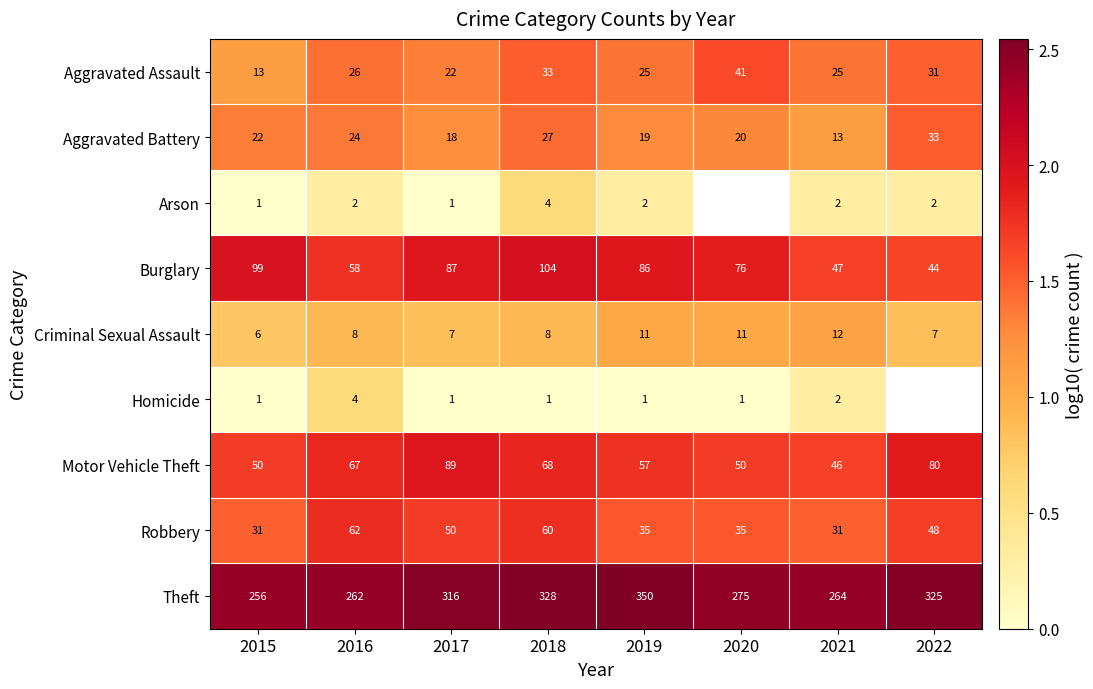

At 2016, list the series in order from largest to smallest.

Theft, Motor Vehicle Theft, Robbery, Burglary, Aggravated Assault, Aggravated Battery, Criminal Sexual Assault, Homicide, Arson